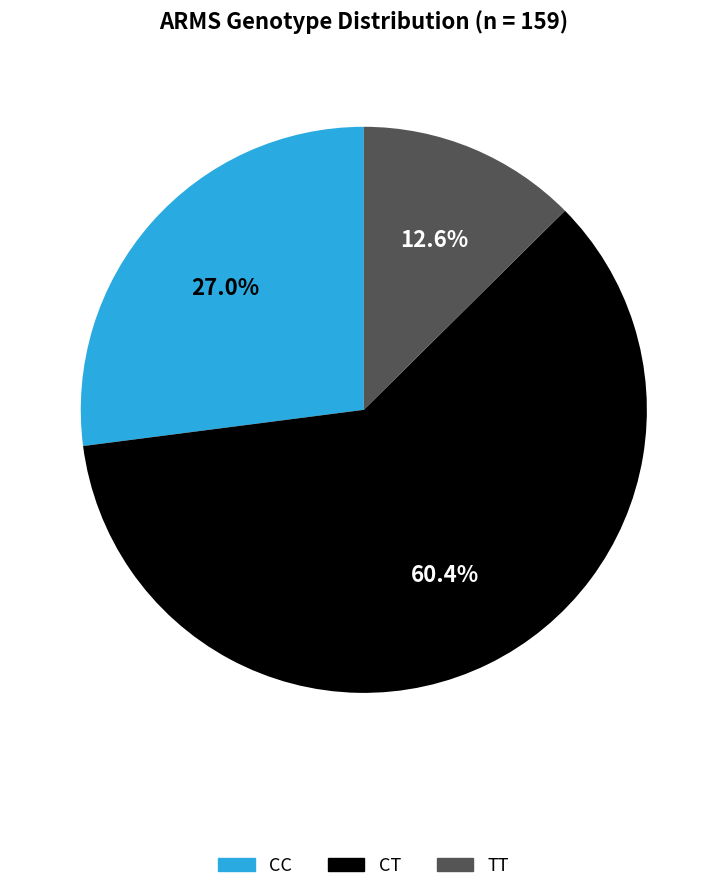

The CT slice represents 48% of the pie. True or false?

False